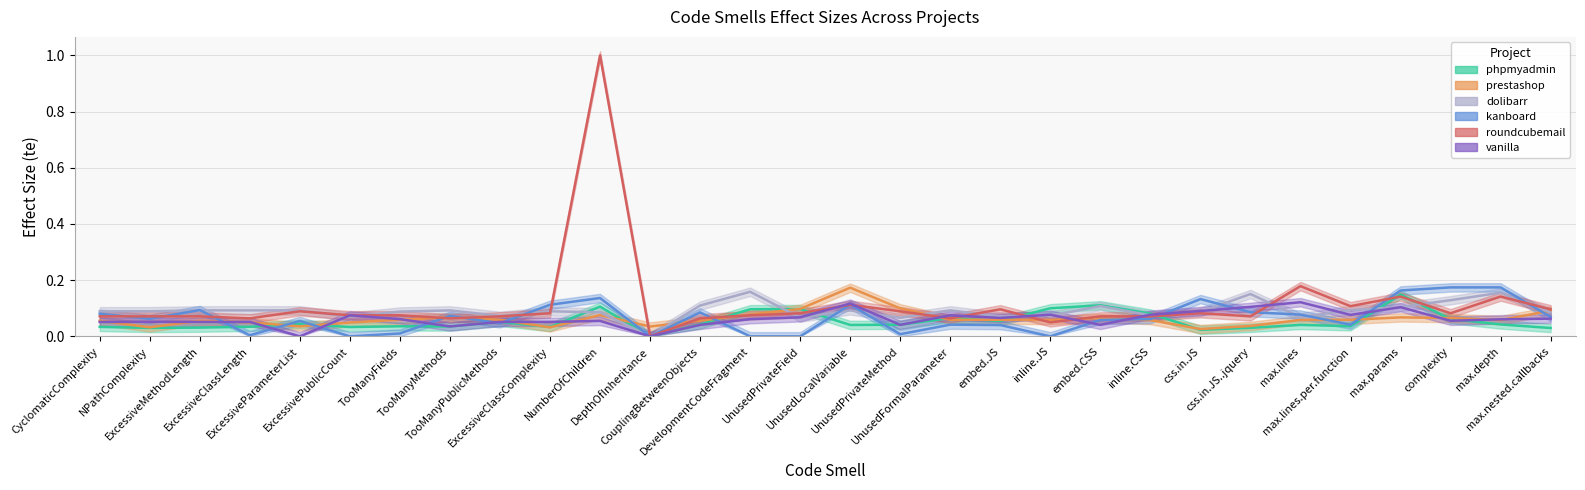

Which series has the largest total across all categories?

roundcubemail